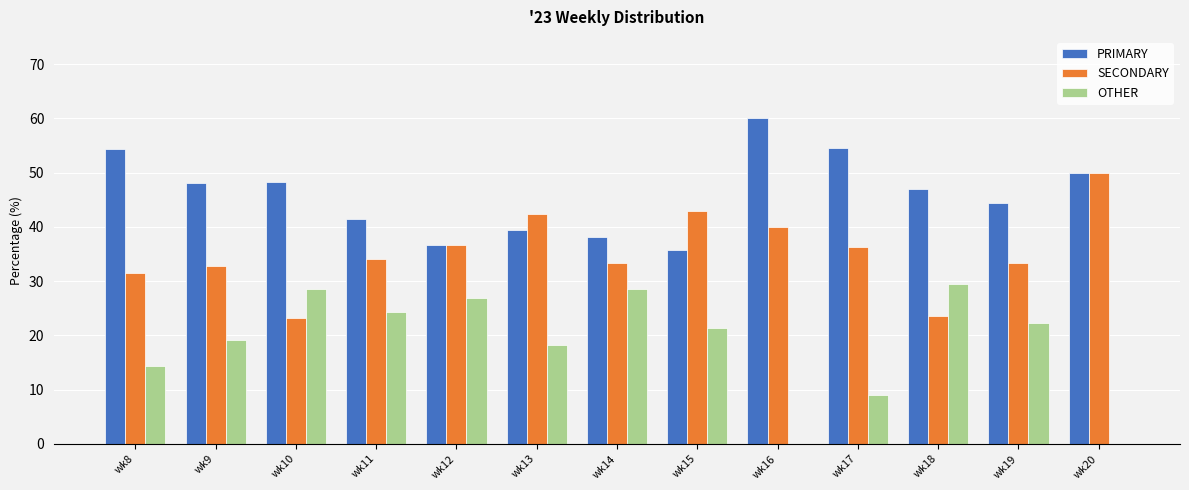

Between wk14 and wk20, which series saw the biggest shift?

OTHER